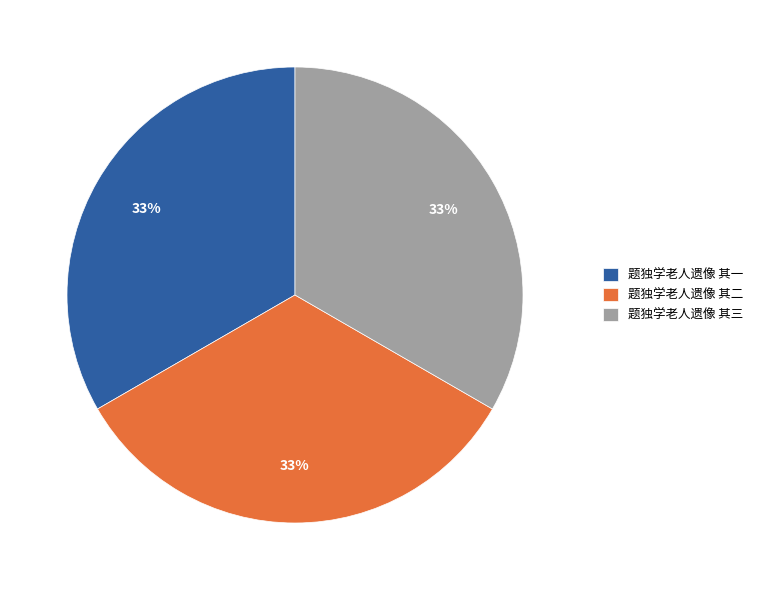

How many segments does this pie chart have?

3